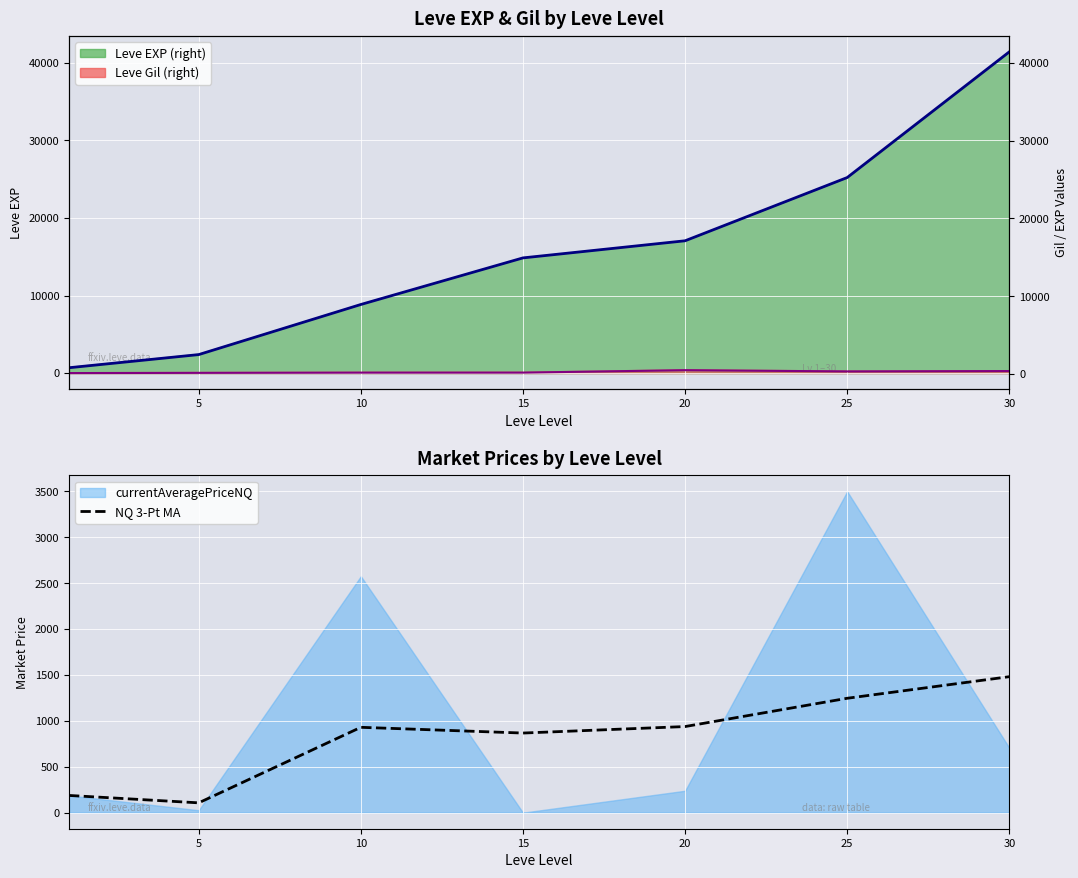

What value does the Leve Gil (line) series have at 15?

172.0